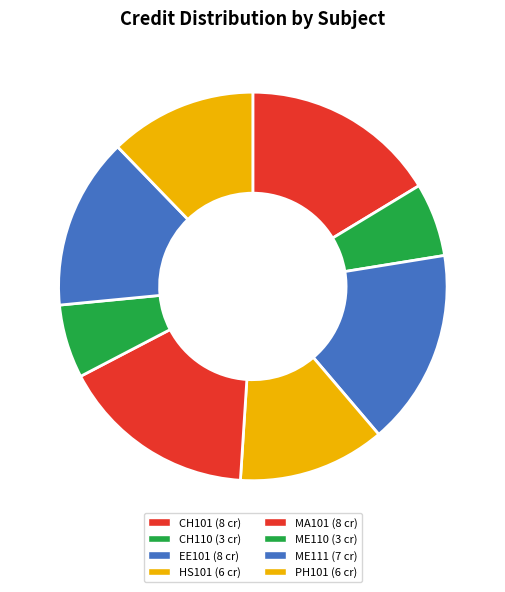

Which slice is the smallest?

CH110